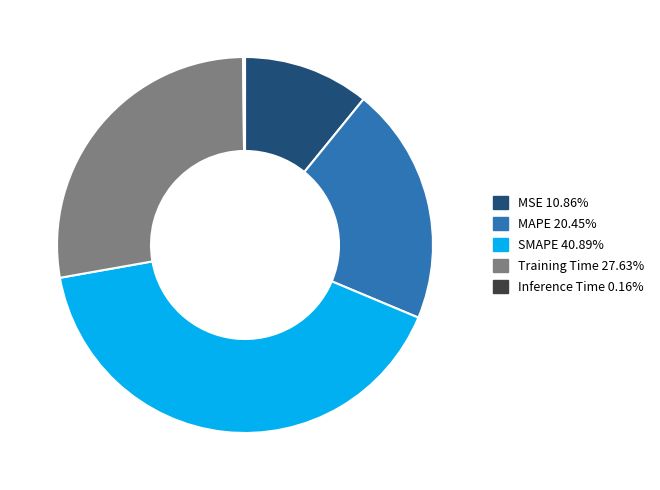

Does MSE 10.86% account for over 50% of the chart?

No